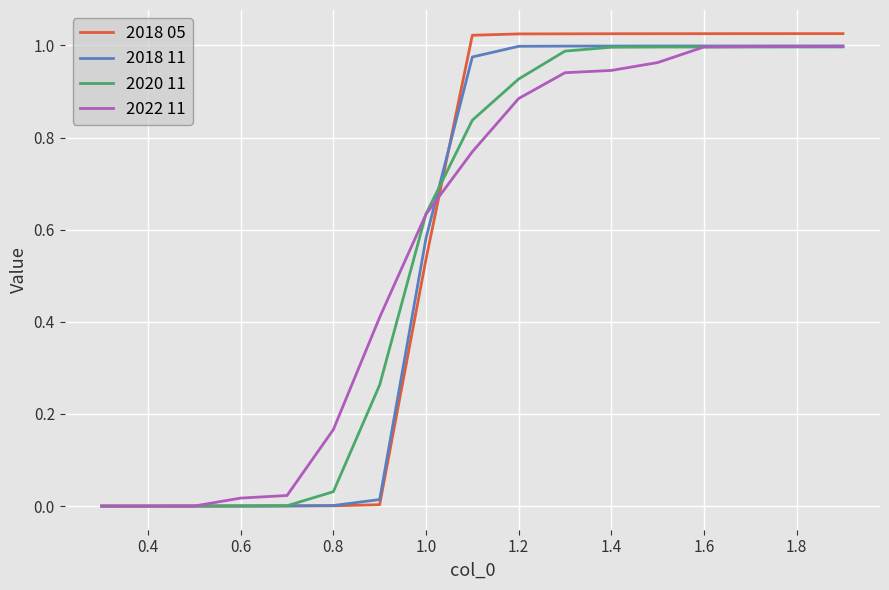

Which series has the widest spread of values?

2018 05